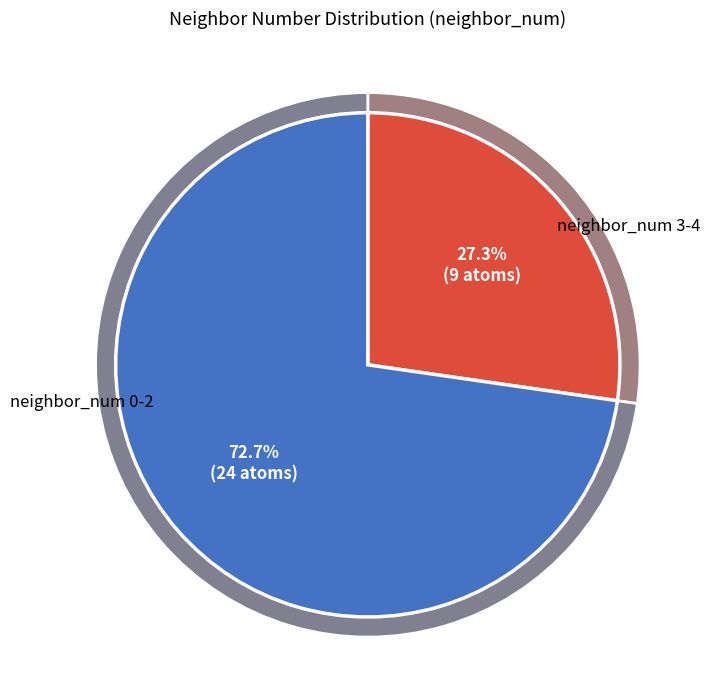

Is there a majority slice in this chart?

No